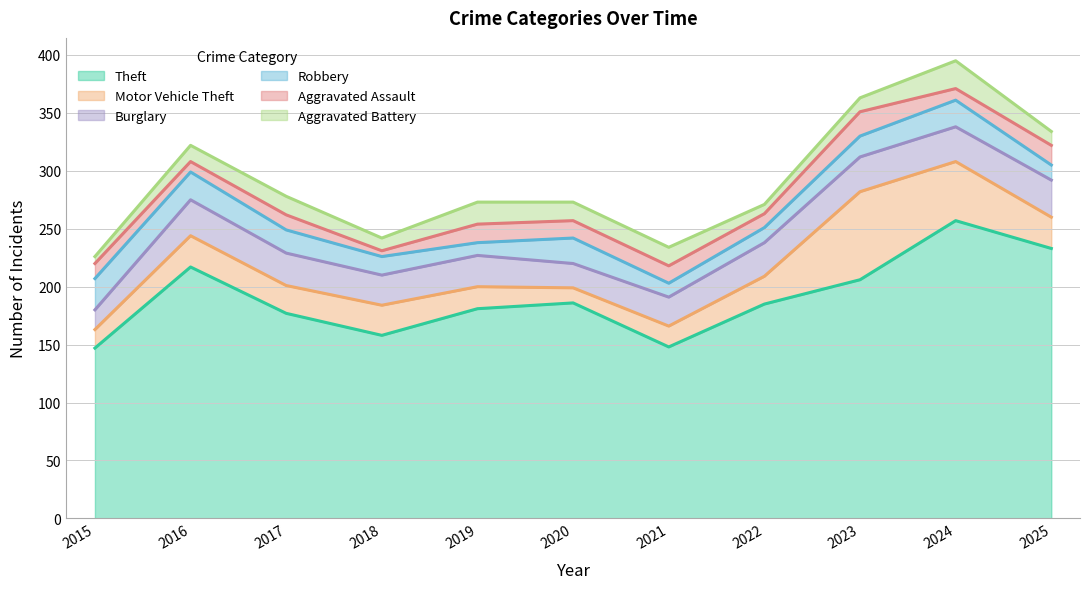

Where is the first local minimum for Motor Vehicle Theft?

2017